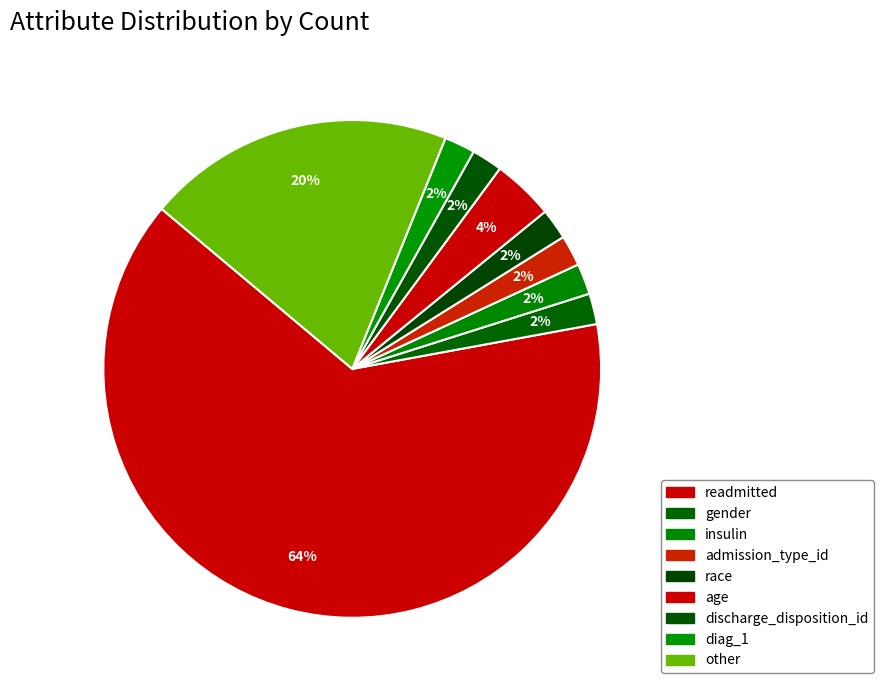

Does age account for over 50% of the chart?

No